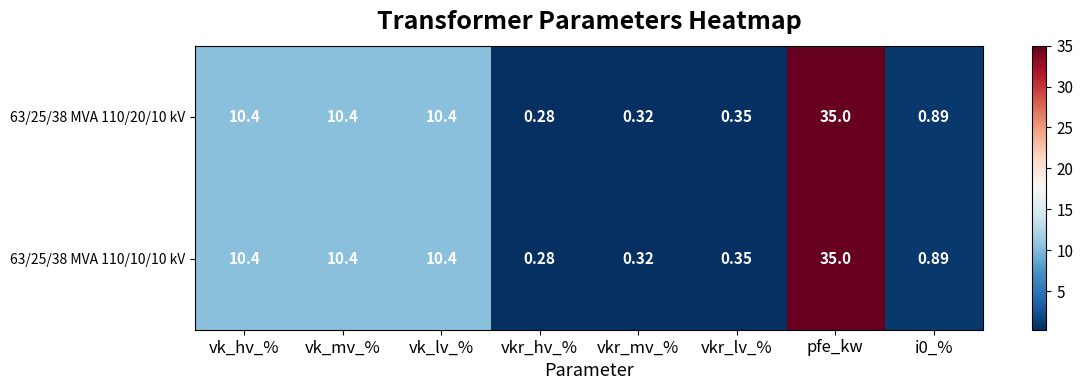

Count the number of categories in the chart.

8